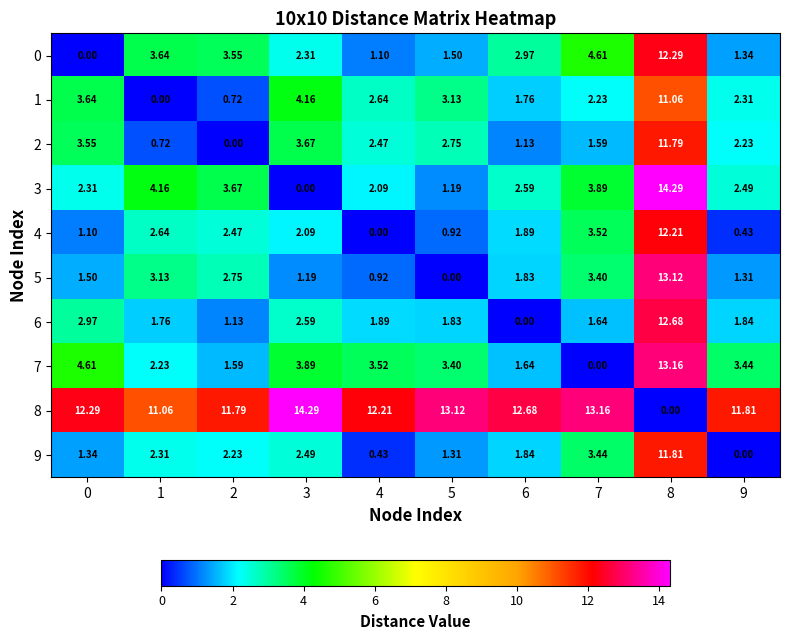

How many data points in 0 are less than 2?

4